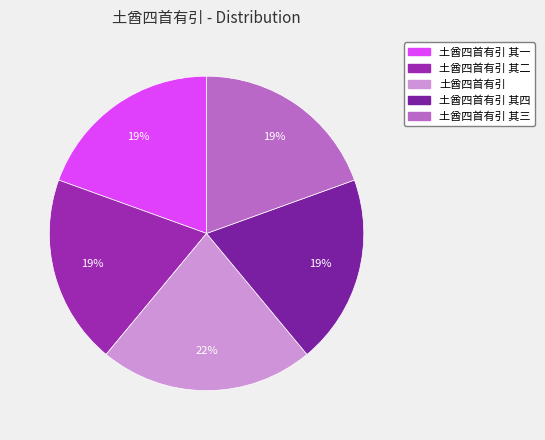

Count the number of slices in the pie.

5